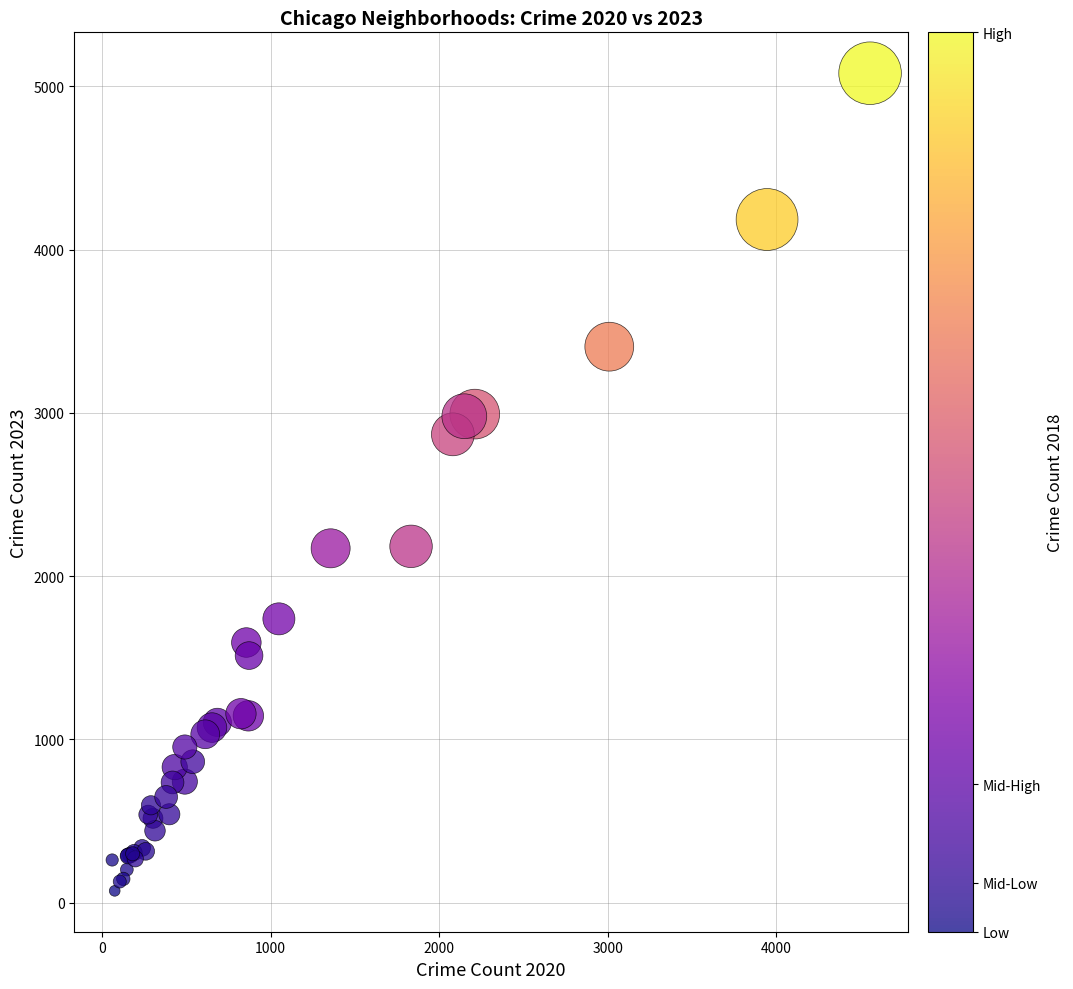

What Y value in the scatter plot is closest to 2576?

2868